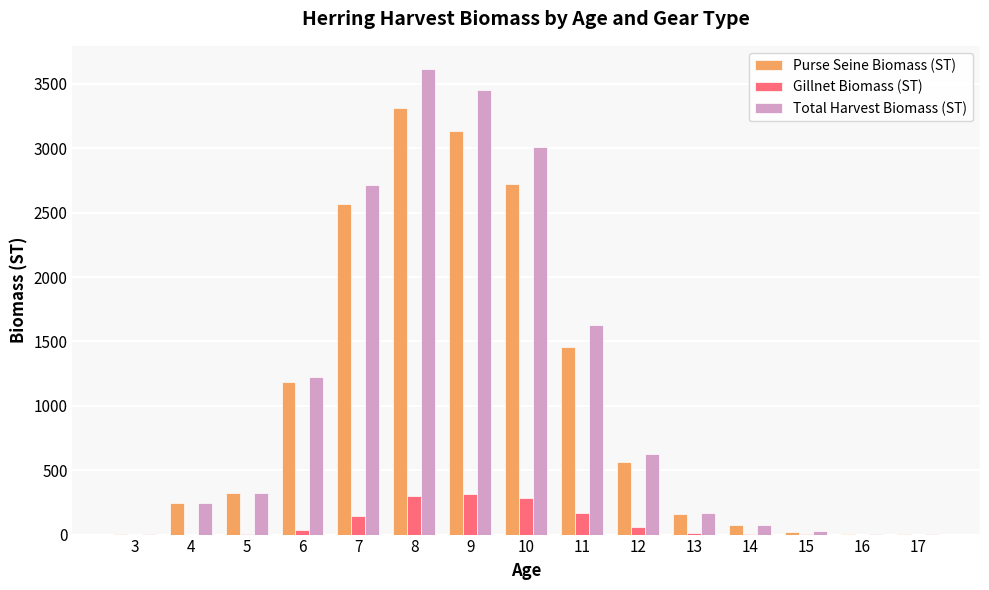

The value of Purse Seine Biomass (ST) at 7 is 2566.9. True or false?

True